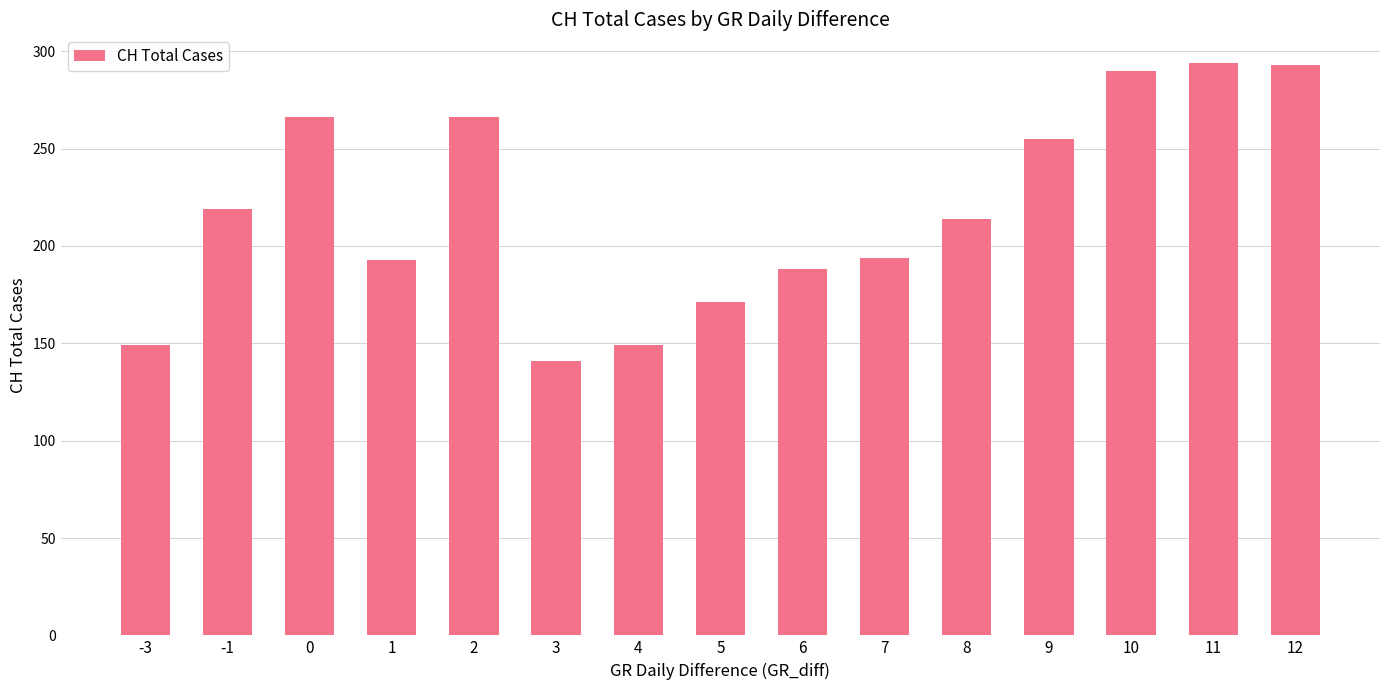

The chart shows a value of 320 at 7. True or false?

False